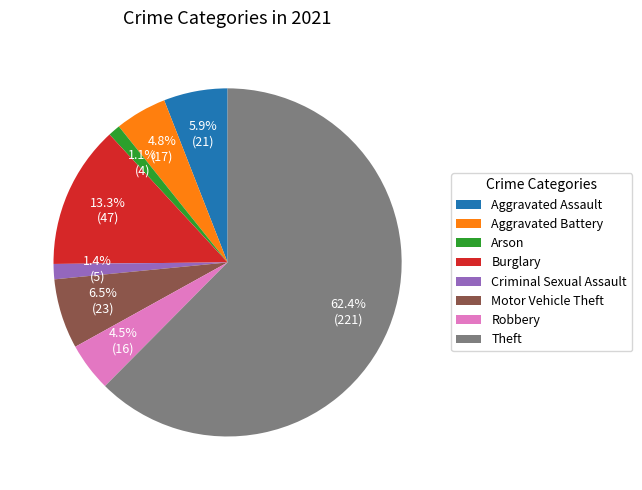

What is the majority slice?

Theft